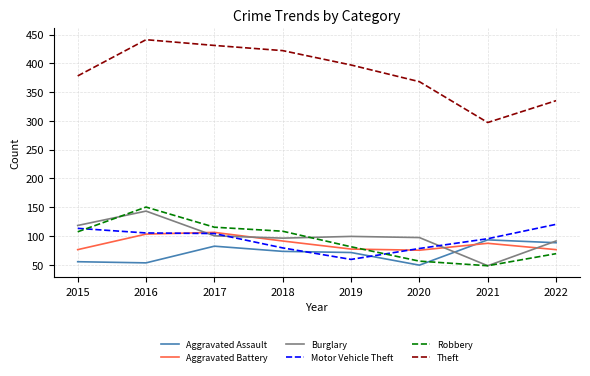

True or false: Theft has more than 1 interior local peaks.

False